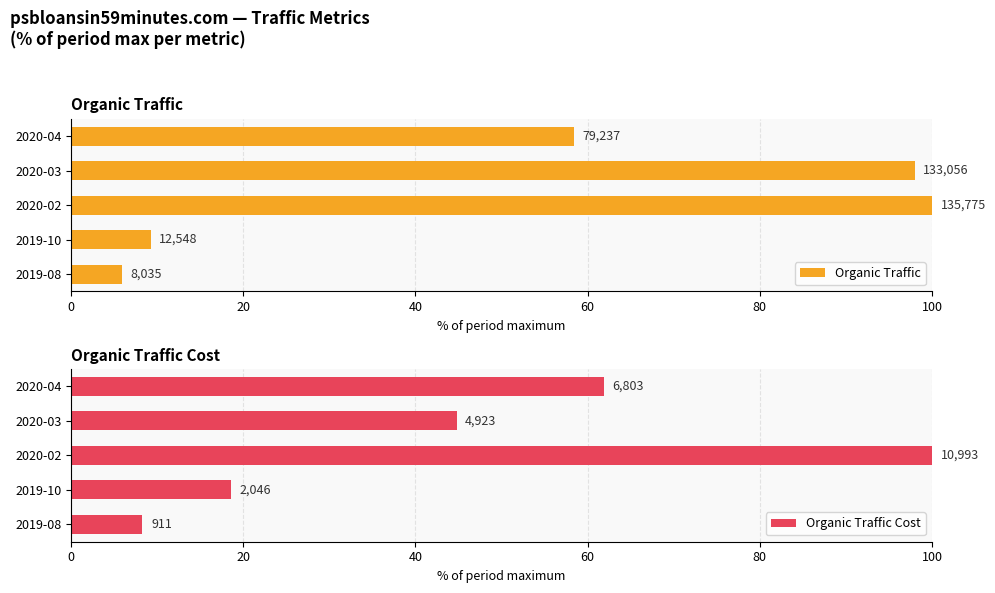

What is the value of the Organic Traffic bar at the 4th from the left?

98.0